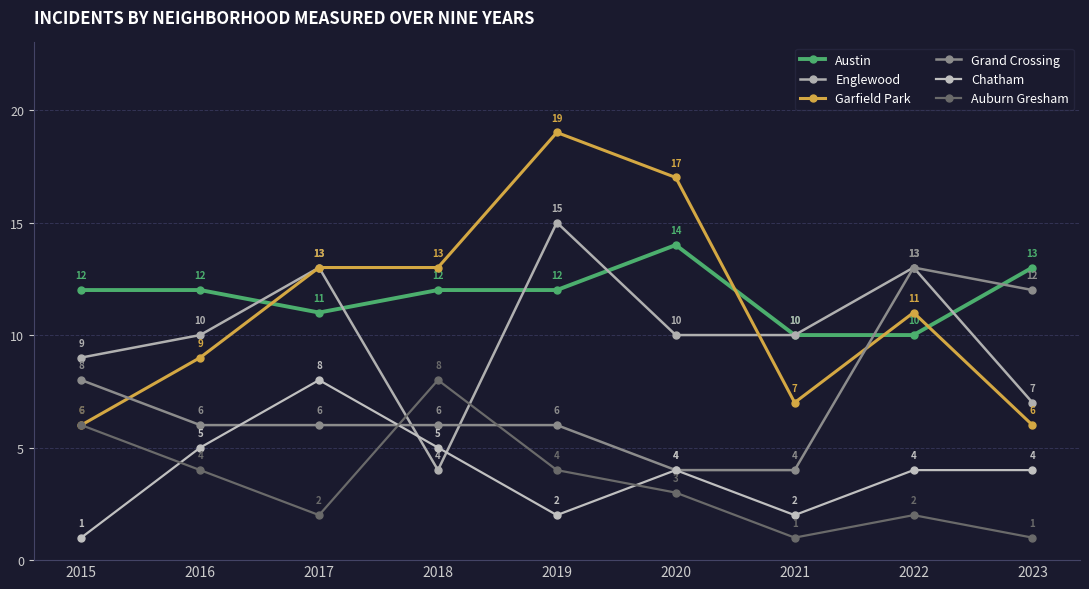

What is the difference between the maximum and second lowest values in the Grand Crossing series?

9